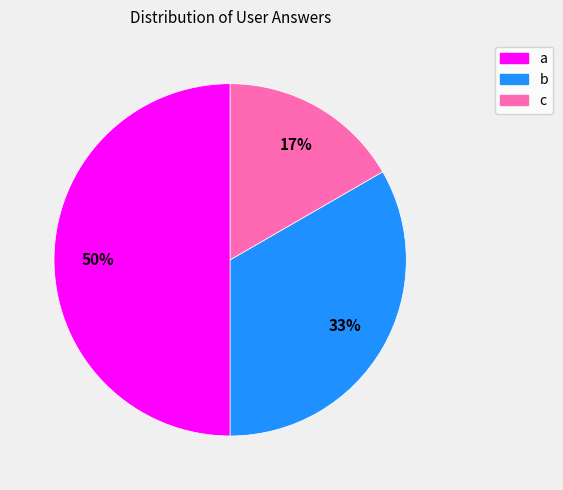

How many segments does this pie chart have?

3